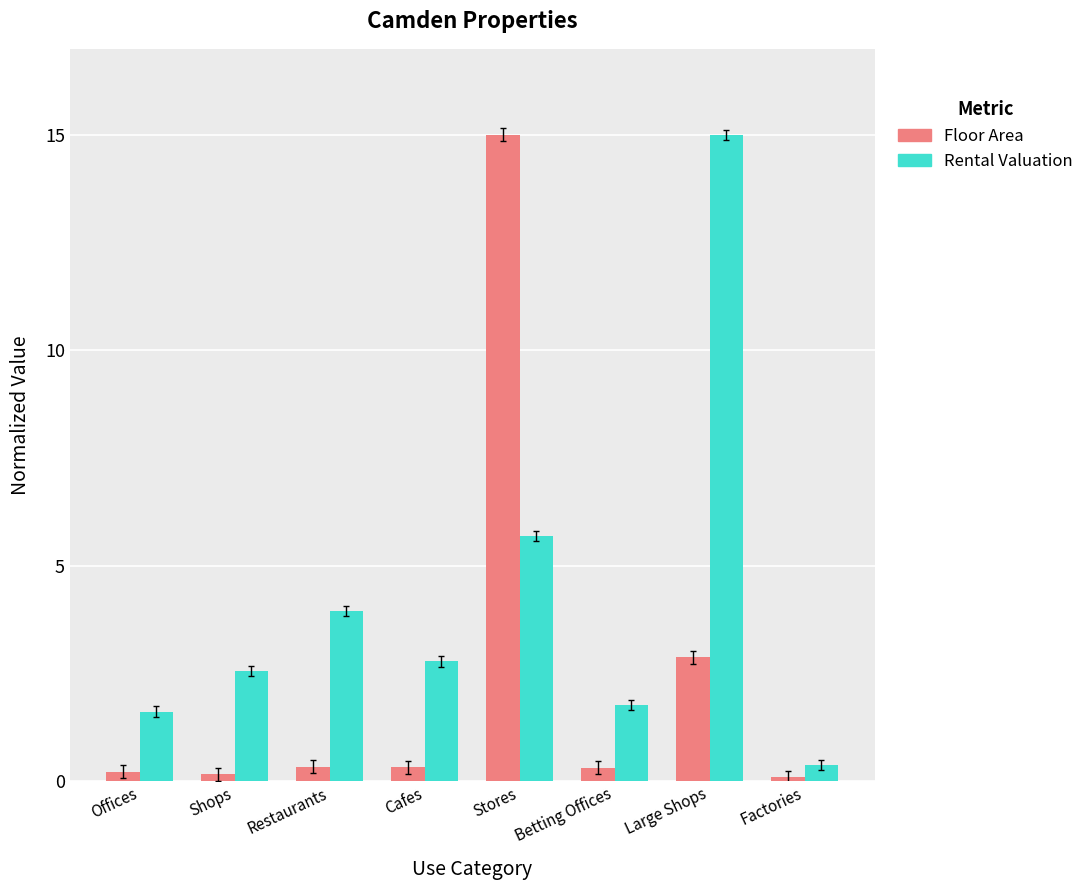

What is the total value across all series at Stores?

20.7